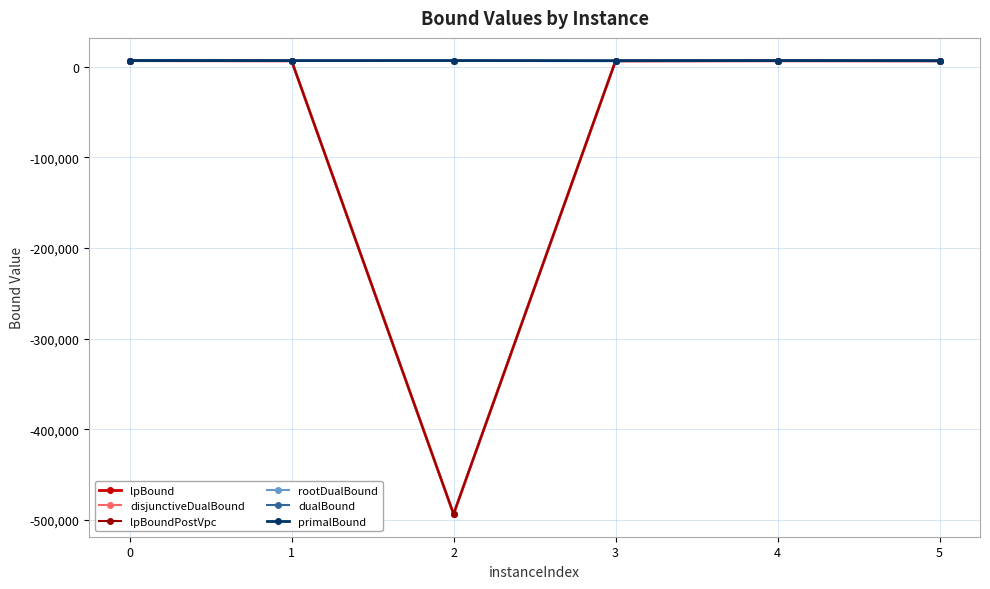

Does the chart have visible grid lines?

Yes